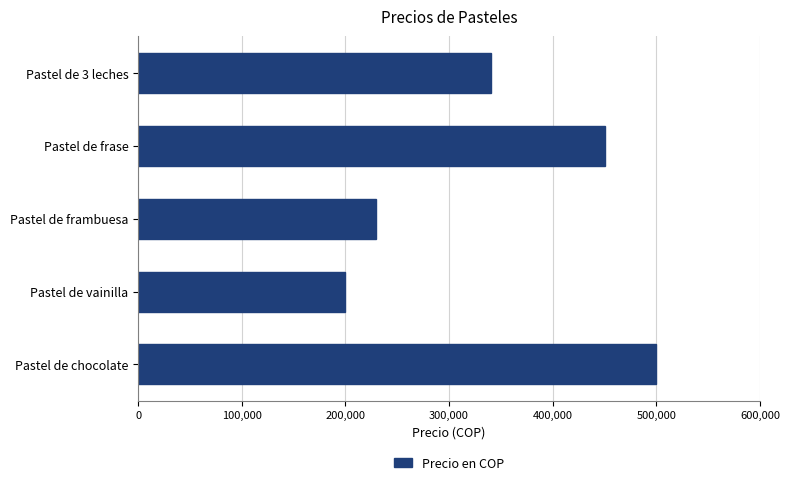

What is the maximum value shown in the chart?

500000